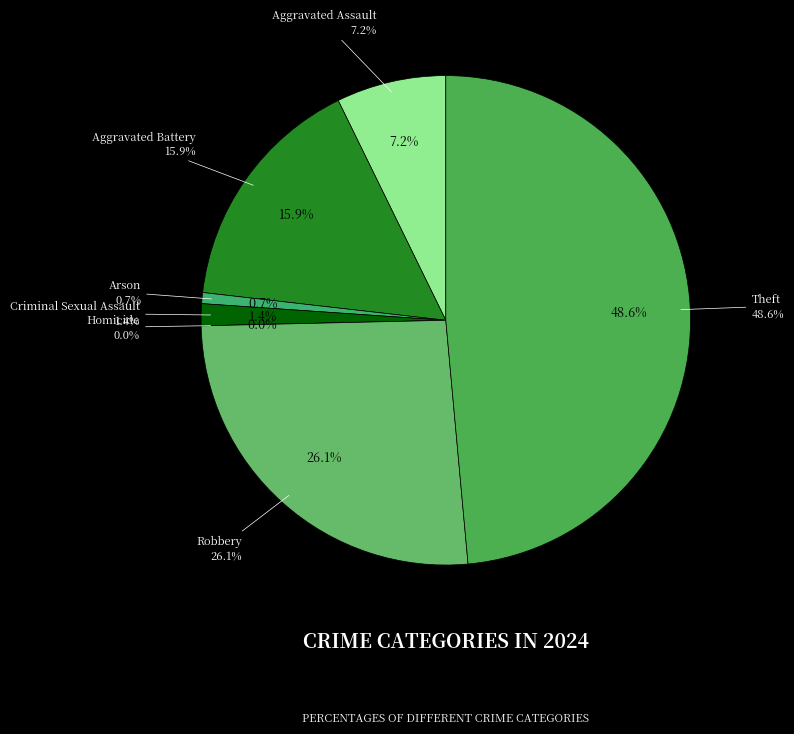

To the nearest percent, what is the combined percentage of Homicide and Aggravated Battery?

16%